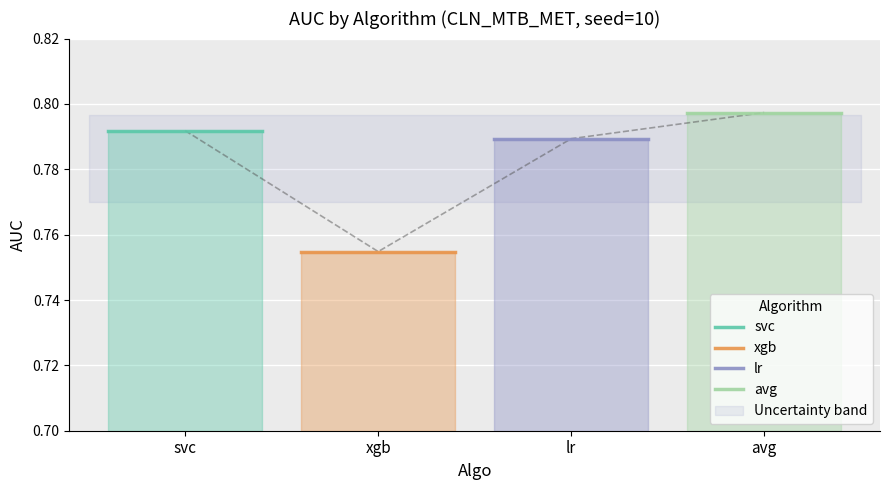

Rank the series at svc from lowest to highest value.

xgb, lr, svc, avg